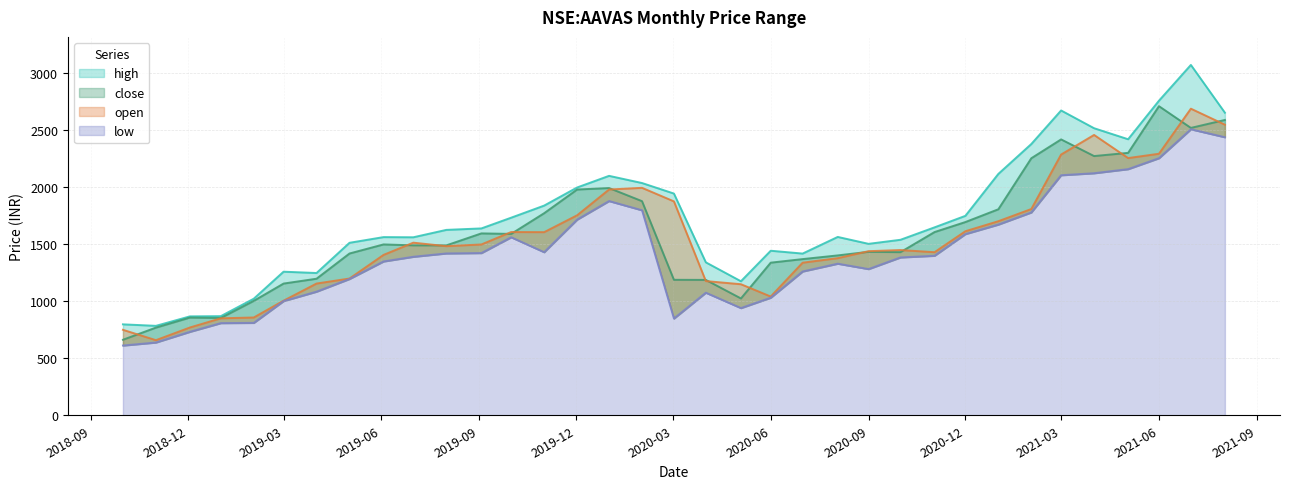

At which label does high first exceed 1626?

2019-08-01